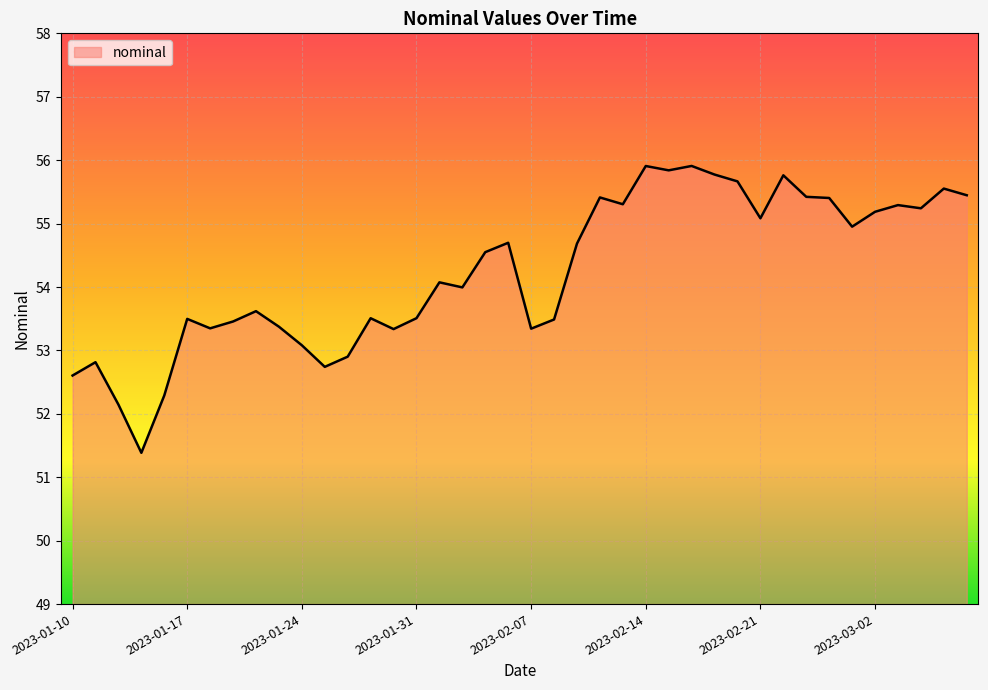

What is the difference between the maximum and minimum values?

4.5